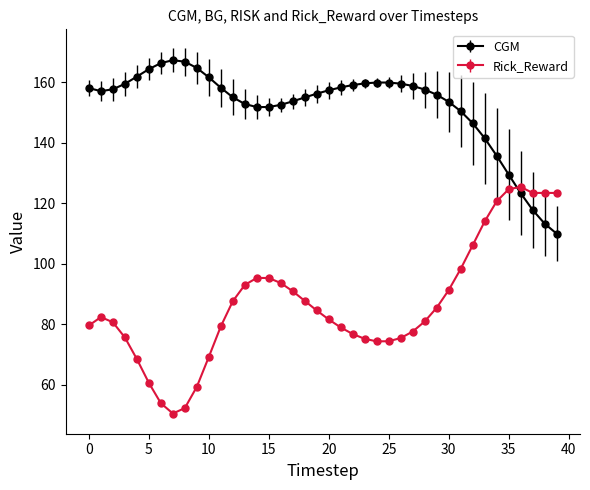

List the series in order of their peak value, highest first.

CGM, Rick_Reward